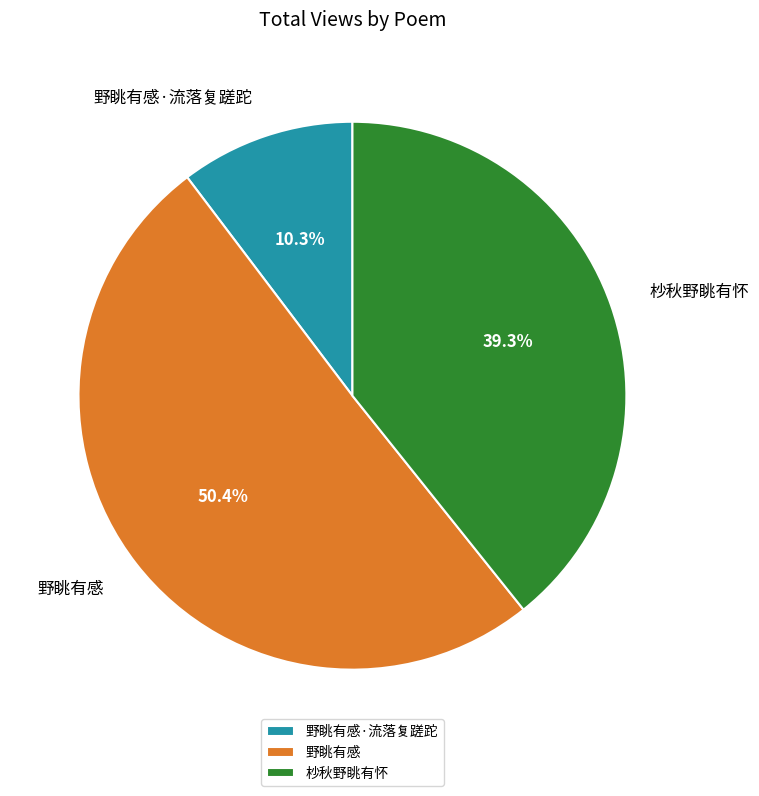

To the nearest percent, what is the average slice percentage?

33%